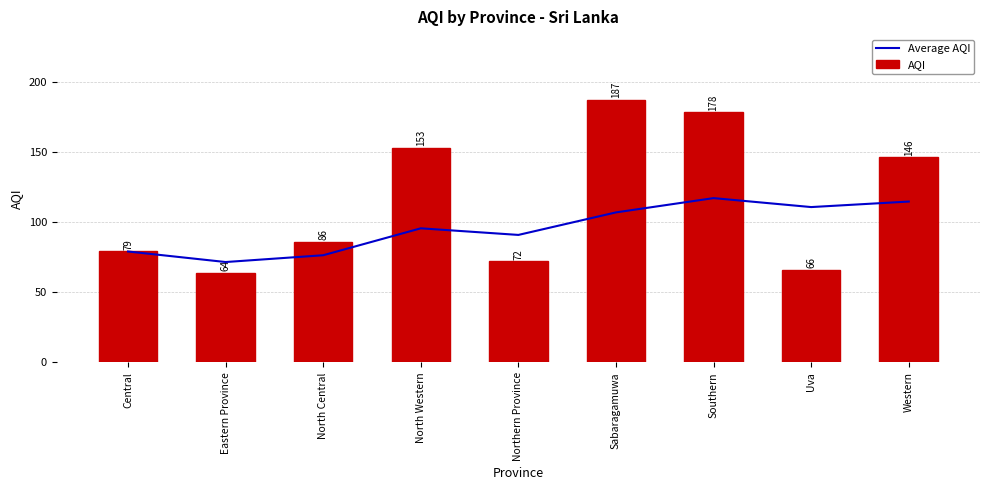

What is the value of the Average AQI bar at the 2nd from the left?

71.5